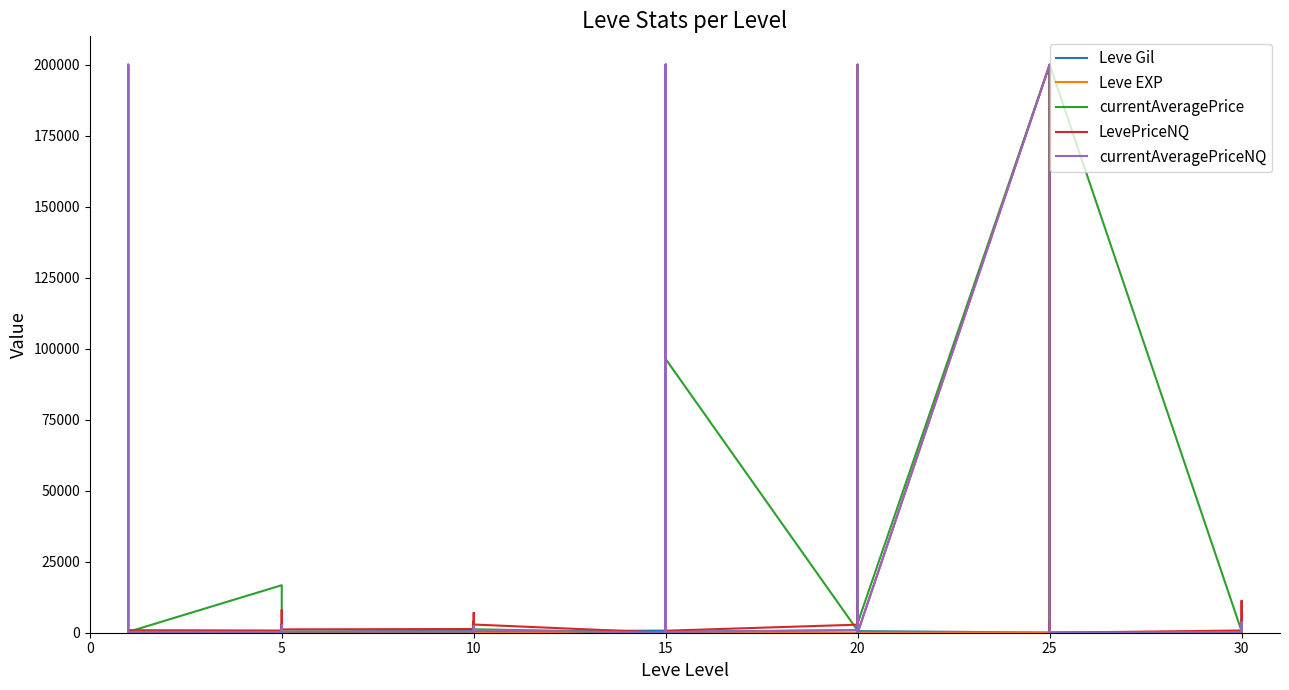

What is the label of the 39th point from the right?

5